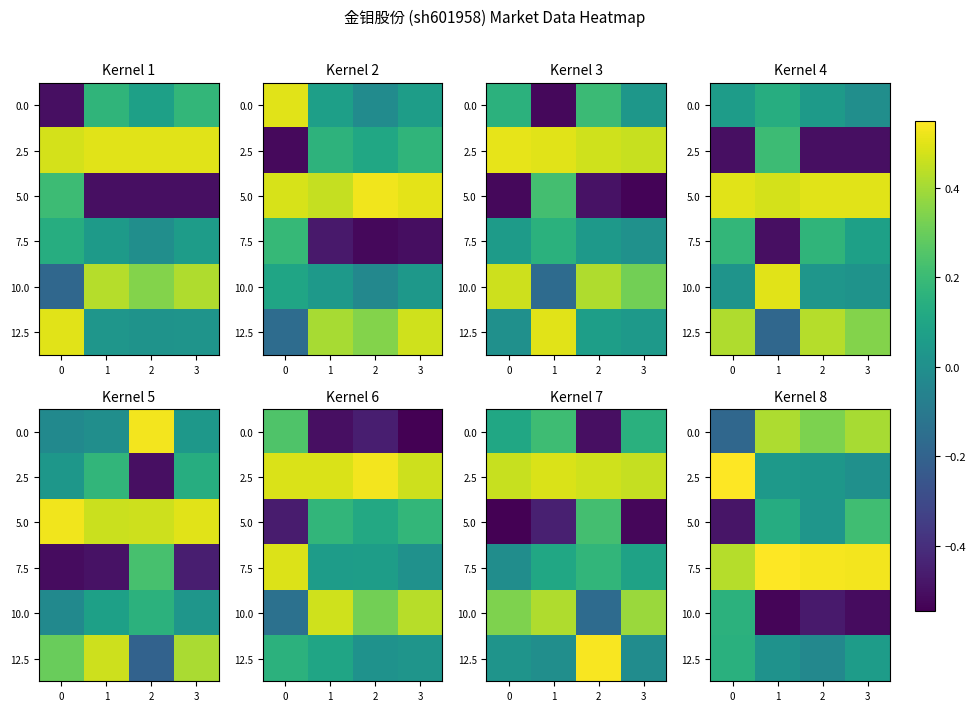

The value of row_3 at 1 is 0.8. True or false?

False